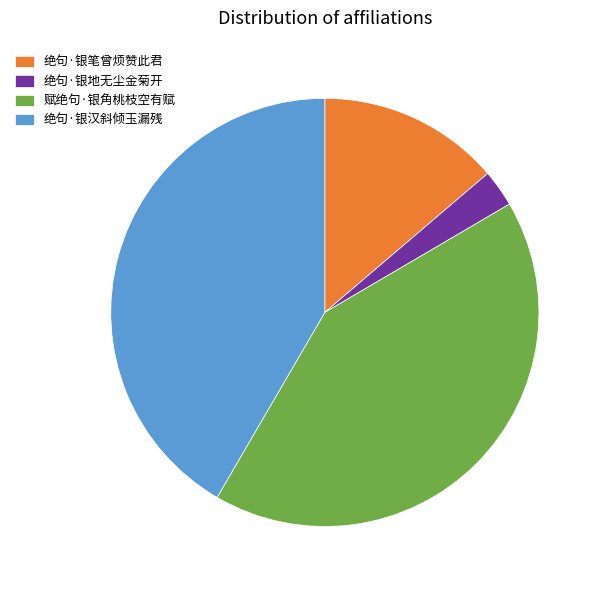

Does 绝句·银汉斜倾玉漏残 account for over 50% of the chart?

No